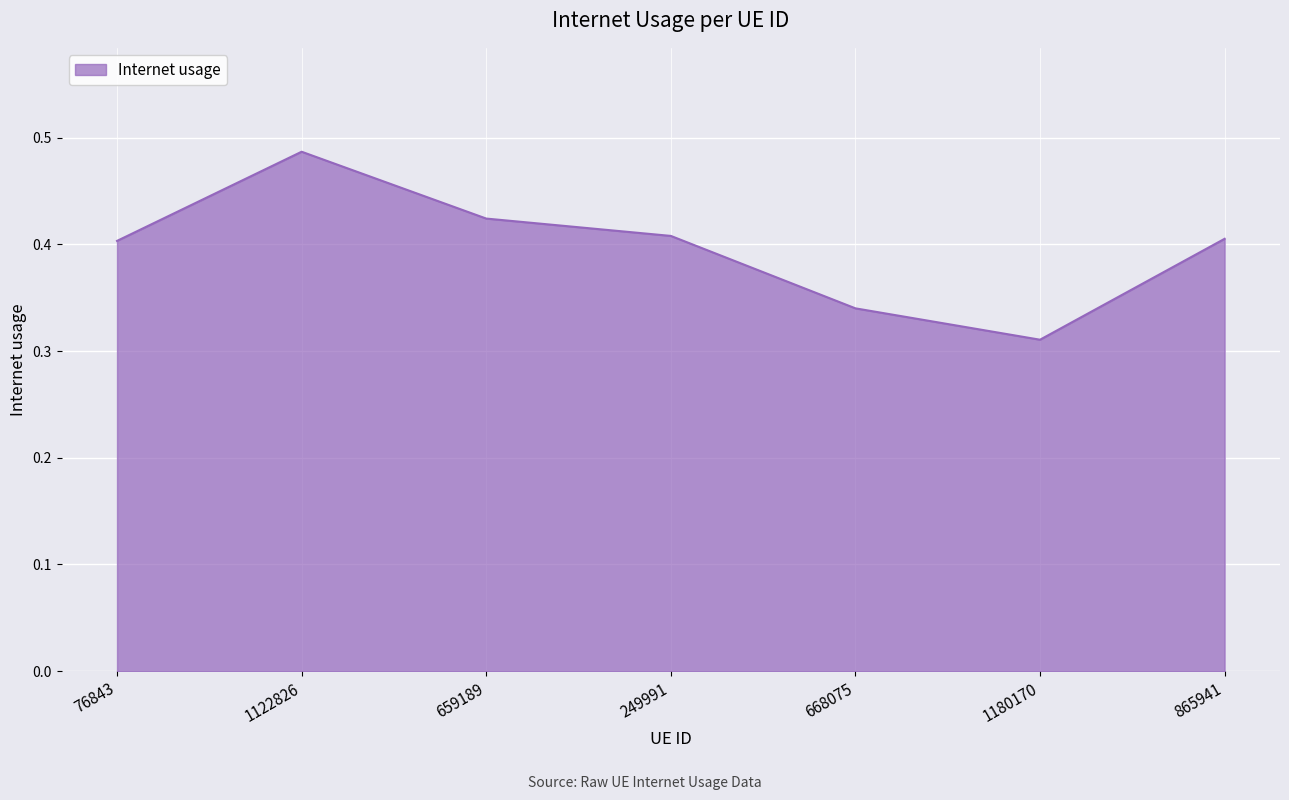

How many lines are shown in the chart?

1